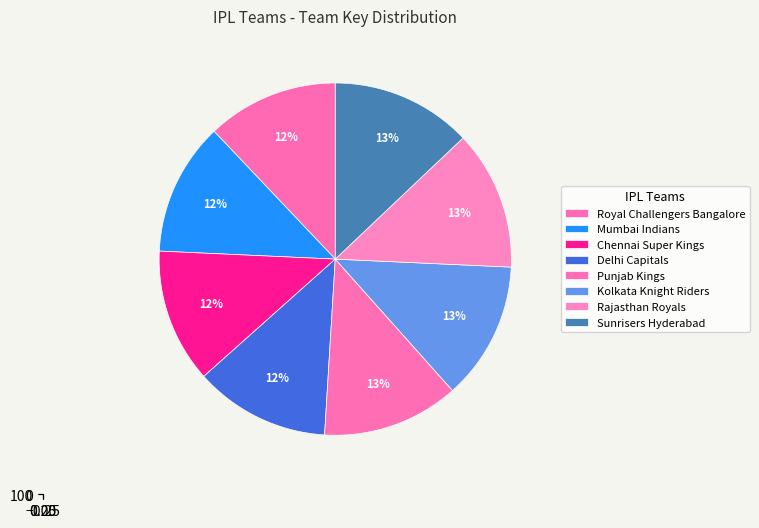

How many slices are in this pie chart?

8